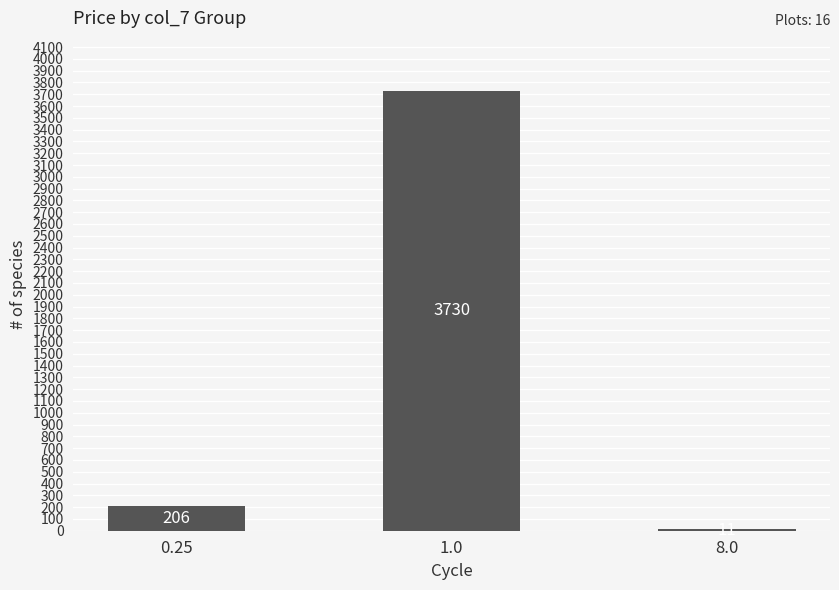

What is the sum of the values at 8.0 and 0.25?

217